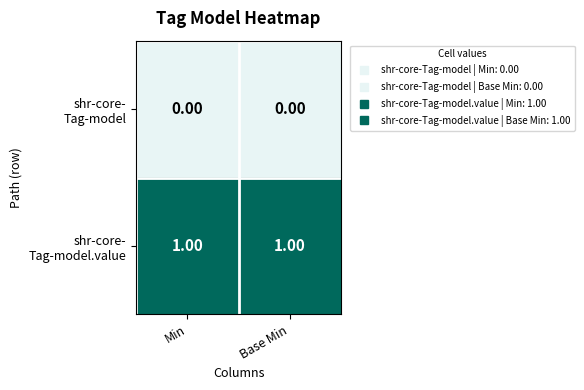

Which series has the largest range (max minus min)?

shr-core- Tag-model